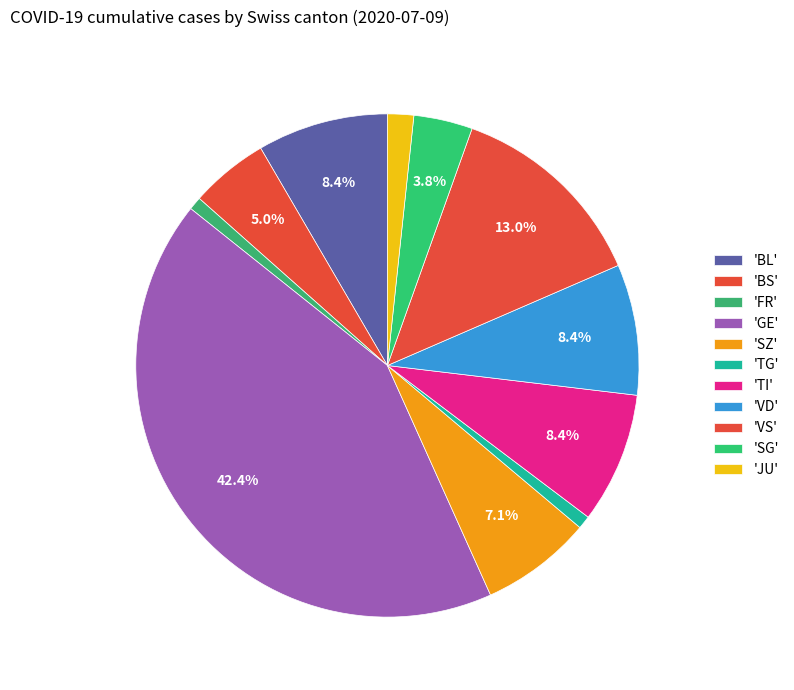

How many slices are in this pie chart?

11